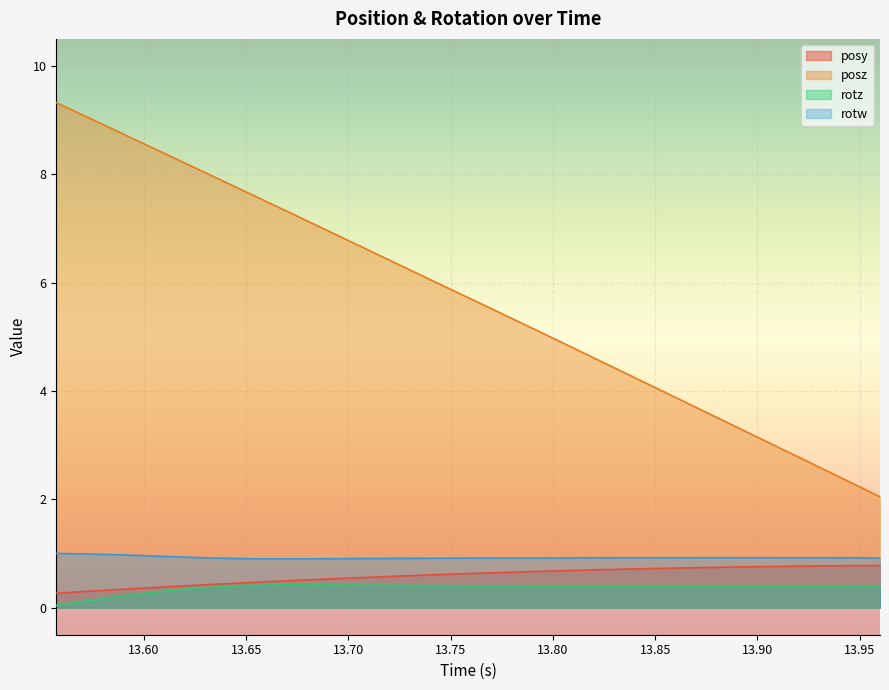

Rank the series by their maximum value, from highest to lowest.

posz, rotw, posy, rotz